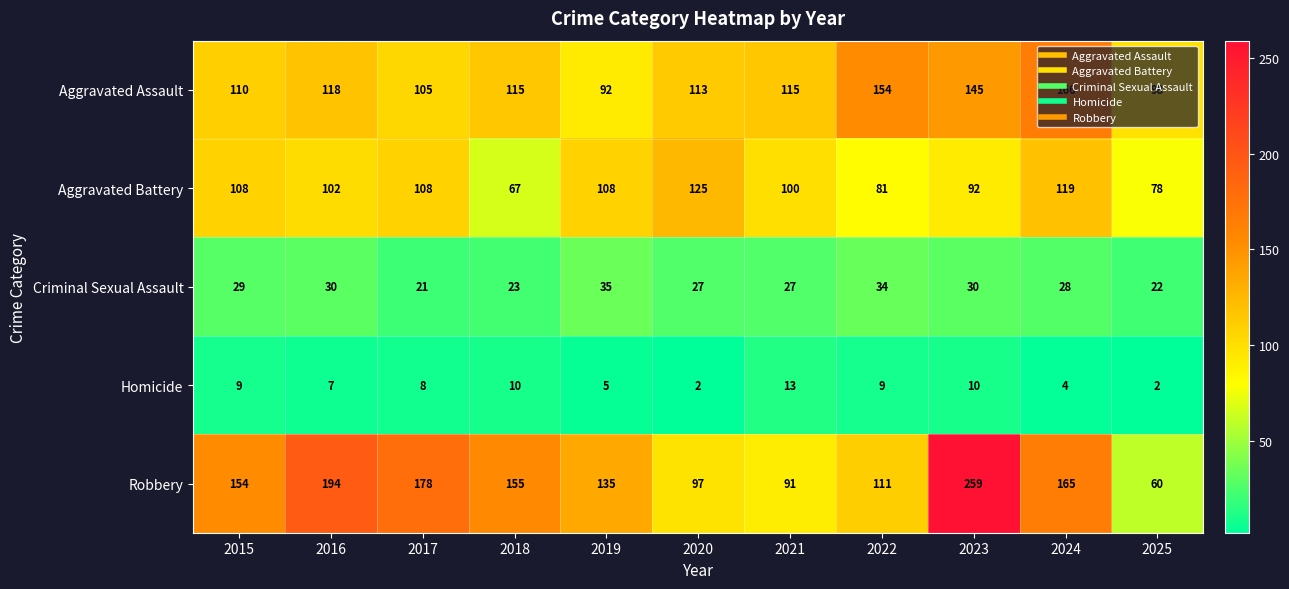

What is the difference between the maximum and second lowest values in the Criminal Sexual Assault series?

13